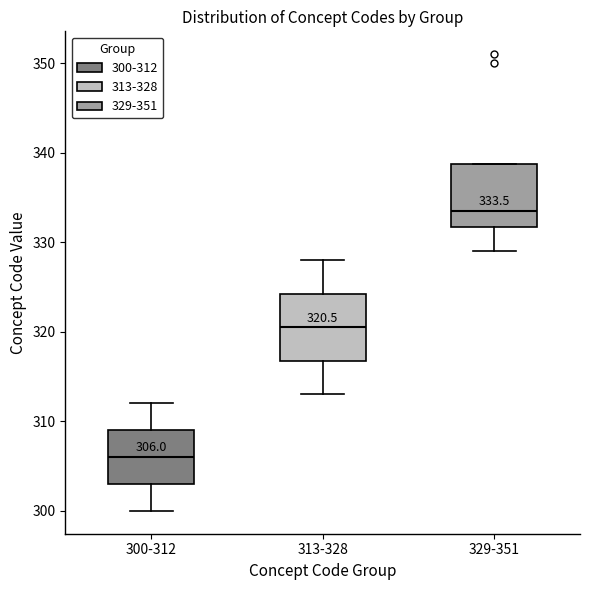

Which box's median line is the lowest?

300-312